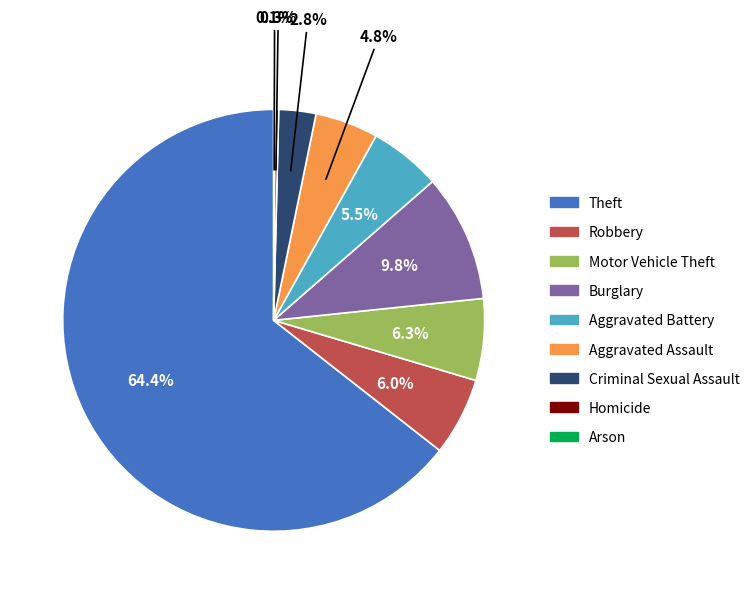

Which category has the biggest portion of the pie?

Theft